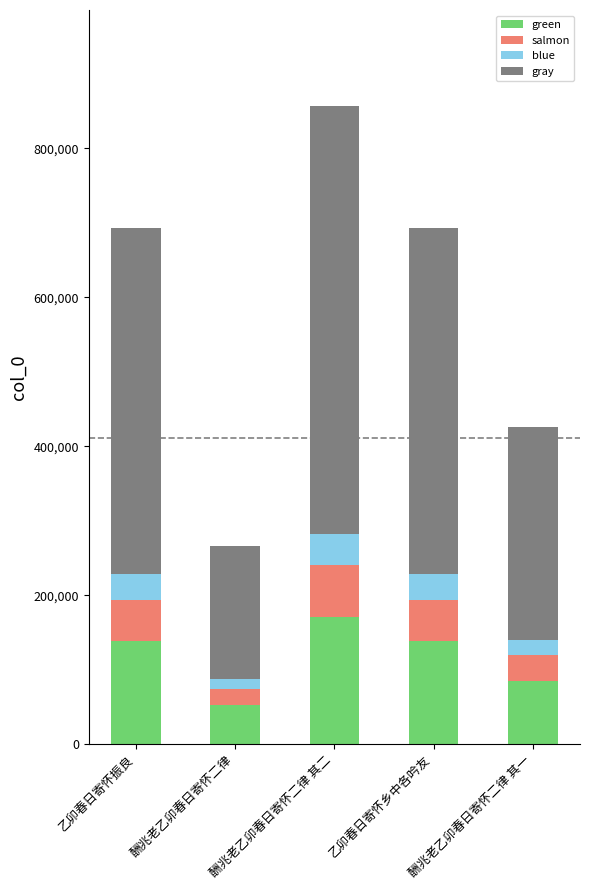

Does the chart contain any negative values?

No